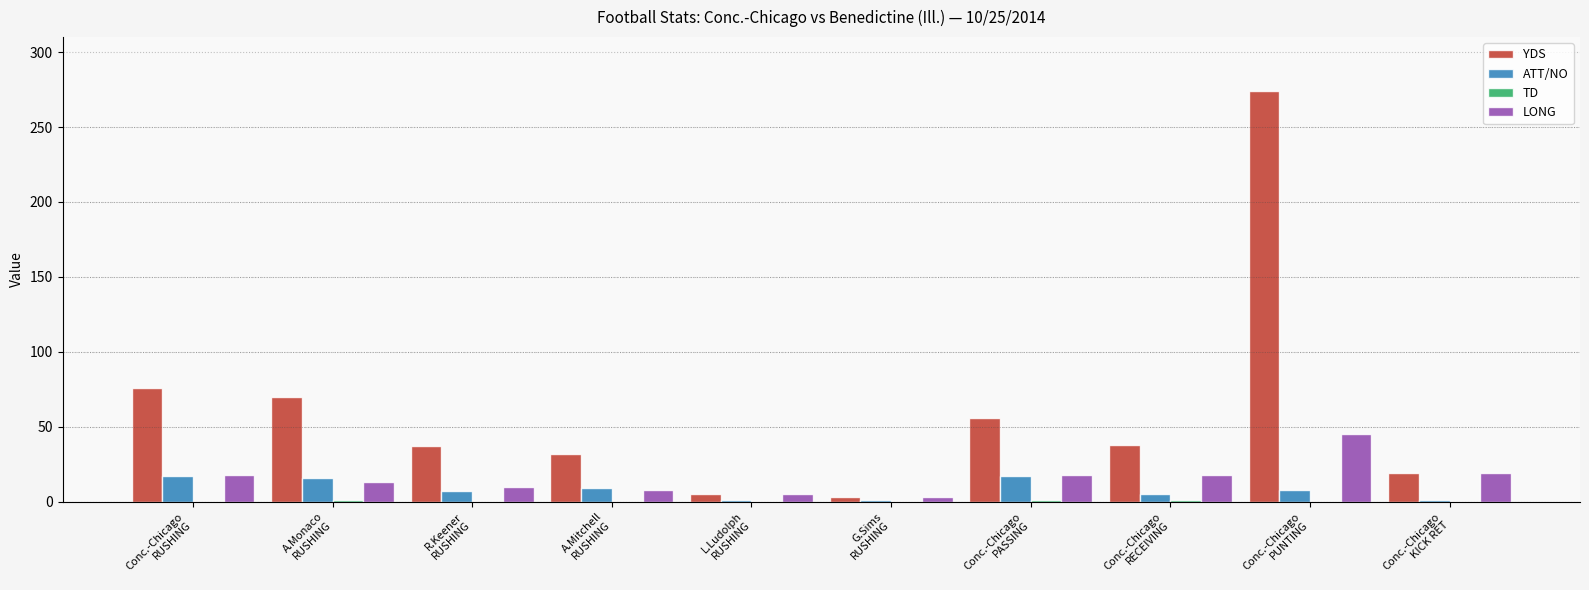

What is the sum of all ATT/NO values?

82